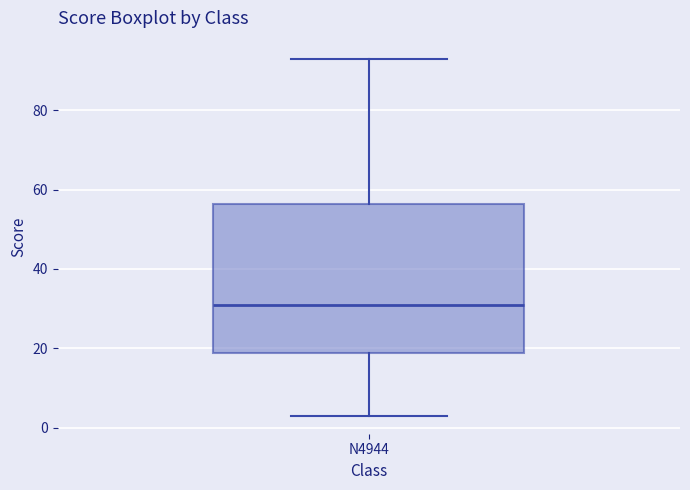

Read this box plot against the y-axis: the position of the median line, the range covered by the box, and the ends of both whiskers. The values are not printed on the chart, so give them approximately, as read against the axis.

median 32, box 18 to 56, whiskers 4 to 94